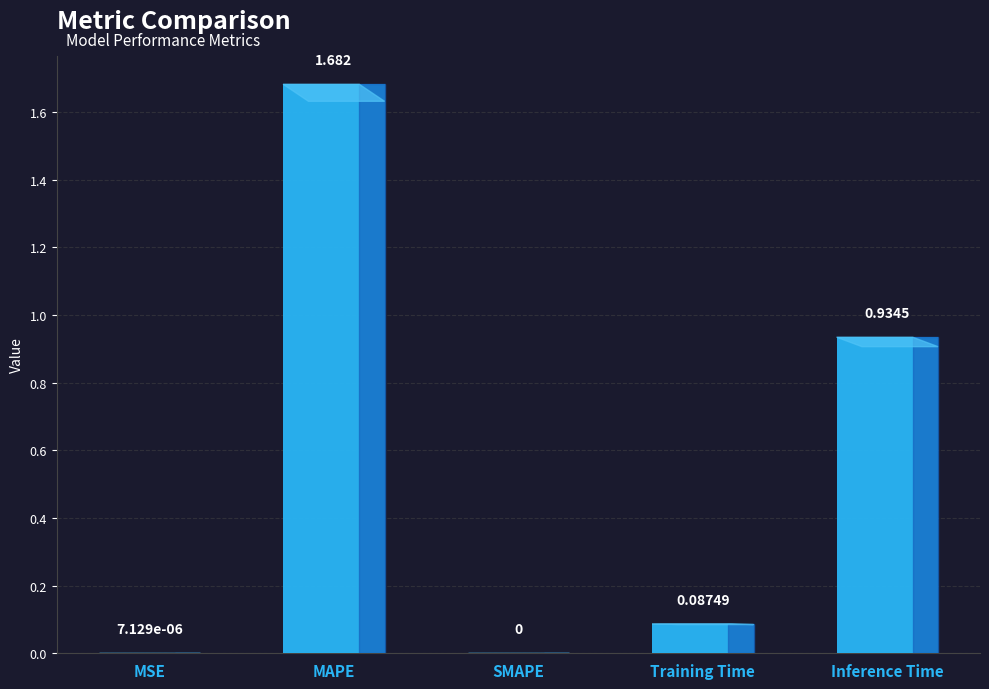

Which has a higher value, SMAPE or Inference Time?

Inference Time